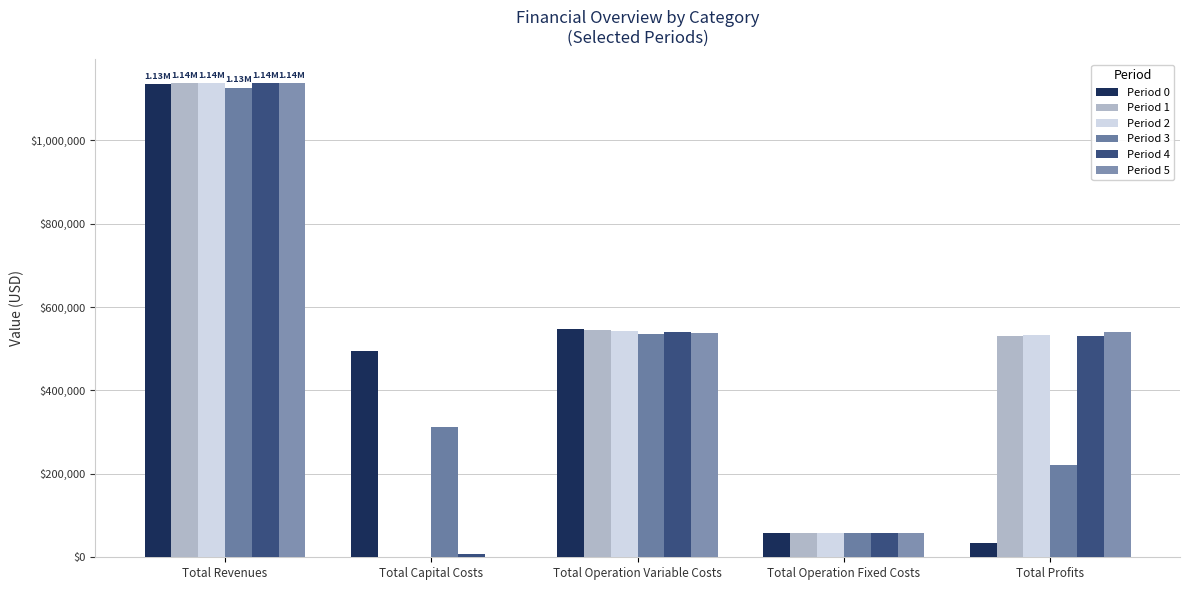

What is the average value of the Period 2 series?

454616.1